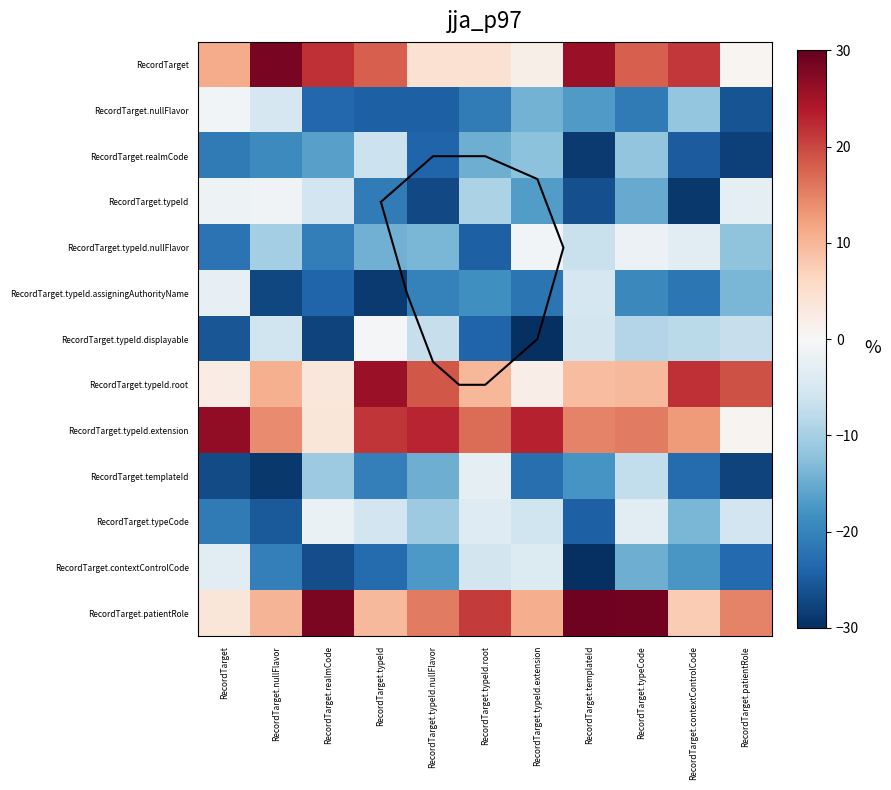

Is it true that RecordTarget.typeId.displayable equals -8.8 at RecordTarget.typeCode?

True